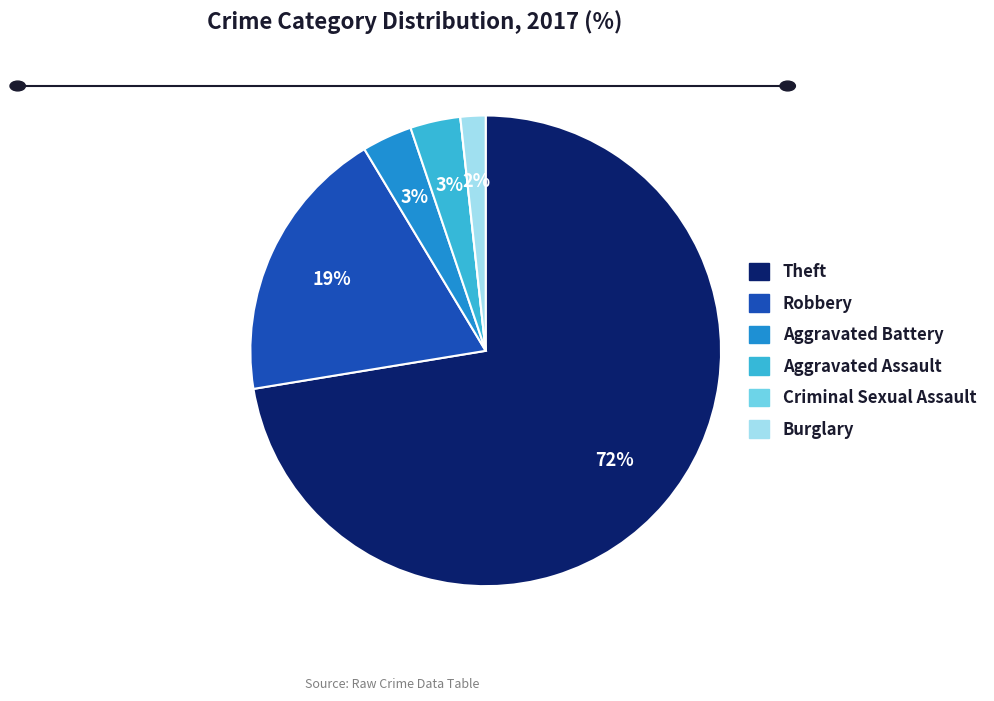

Do Burglary and Aggravated Battery together represent more than half of the pie?

No